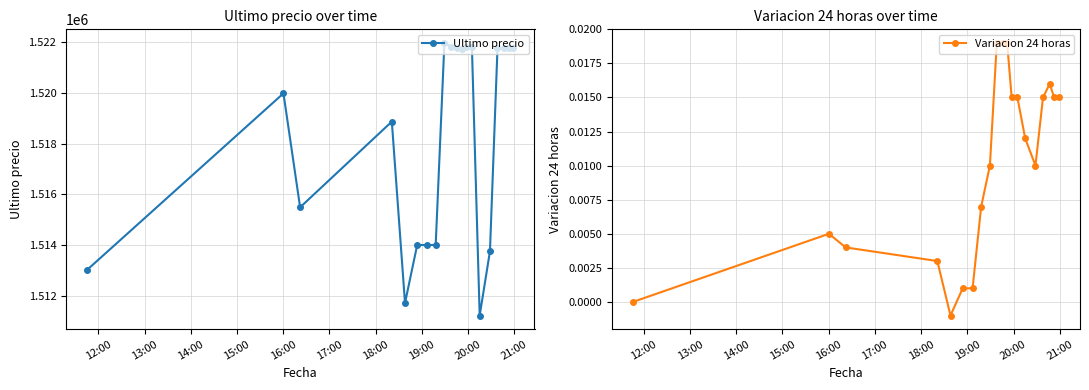

What is the lowest value of the Ultimo precio series?

1511215.0